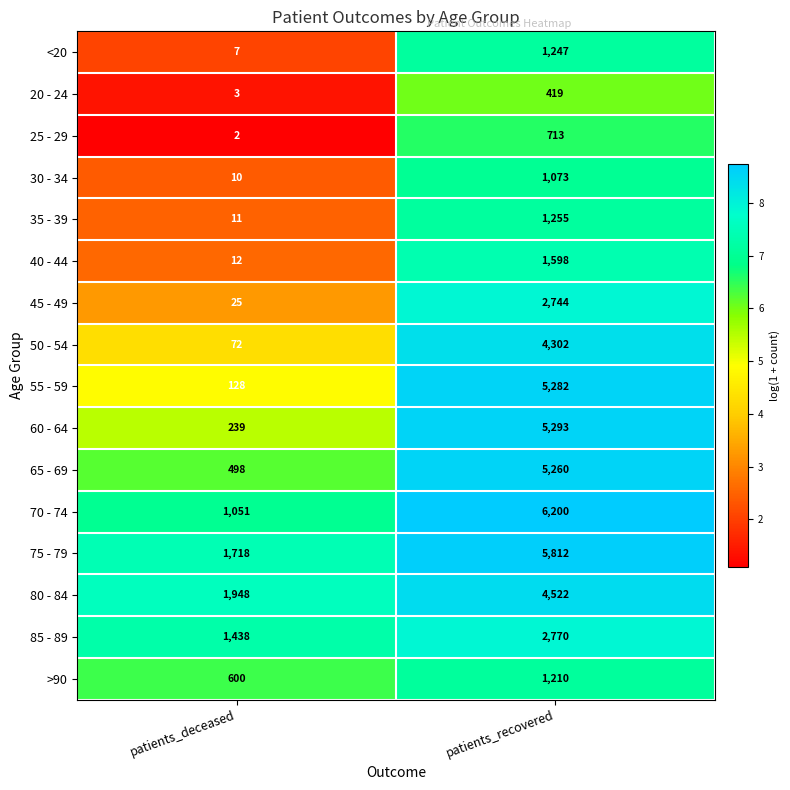

What is the difference between the 45 - 49 values at patients_deceased and patients_recovered?

2719